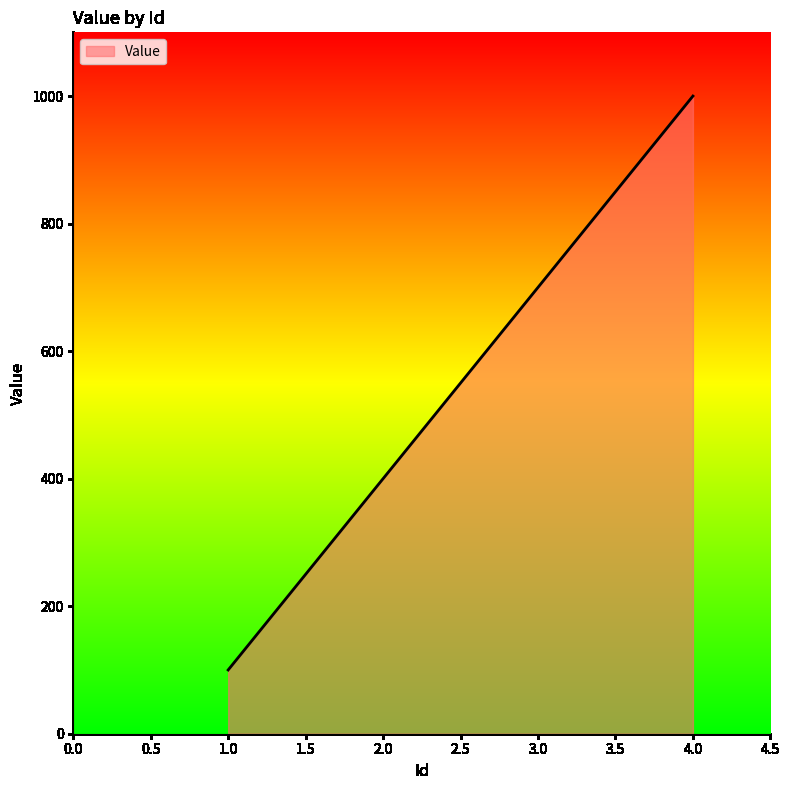

Reading left to right, extract all data points from this chart.

100	400	700	1000